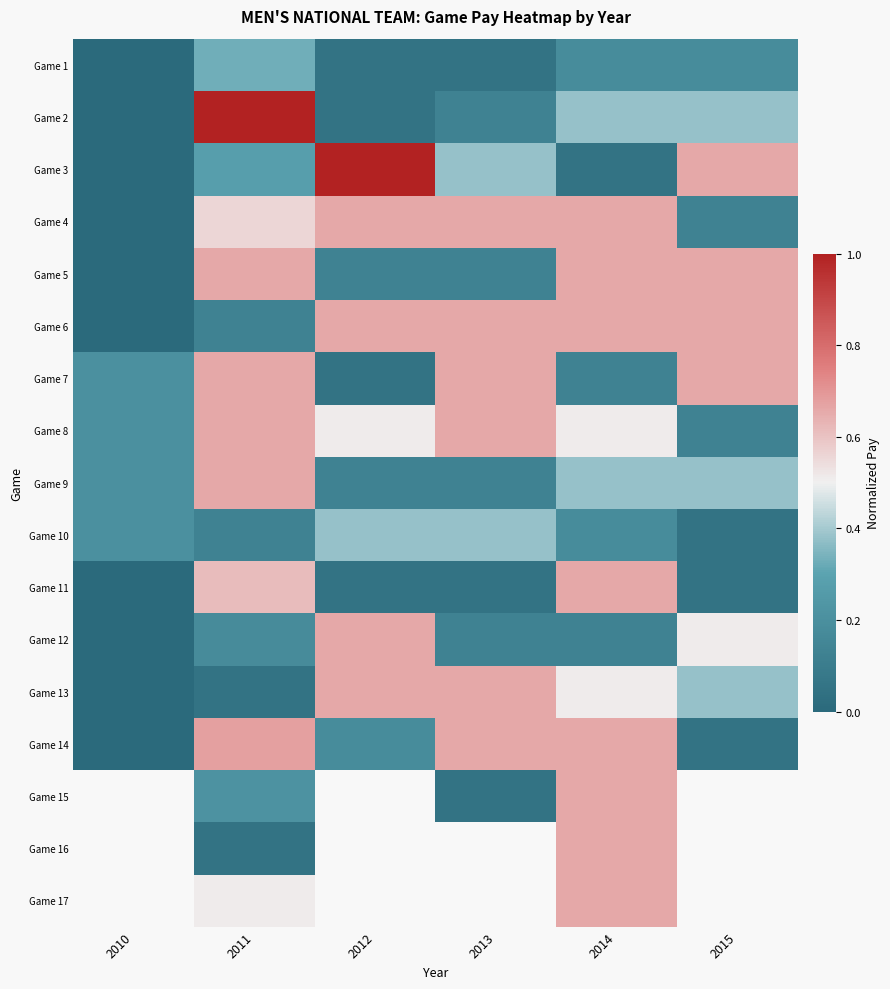

What is the total value across all series at 2011?

7.4